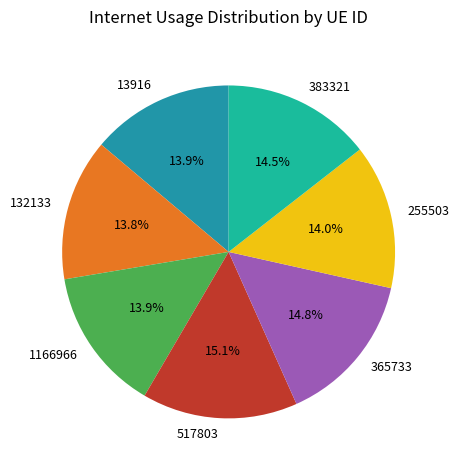

To the nearest percent, what is the difference between the largest and smallest slice percentages?

1%